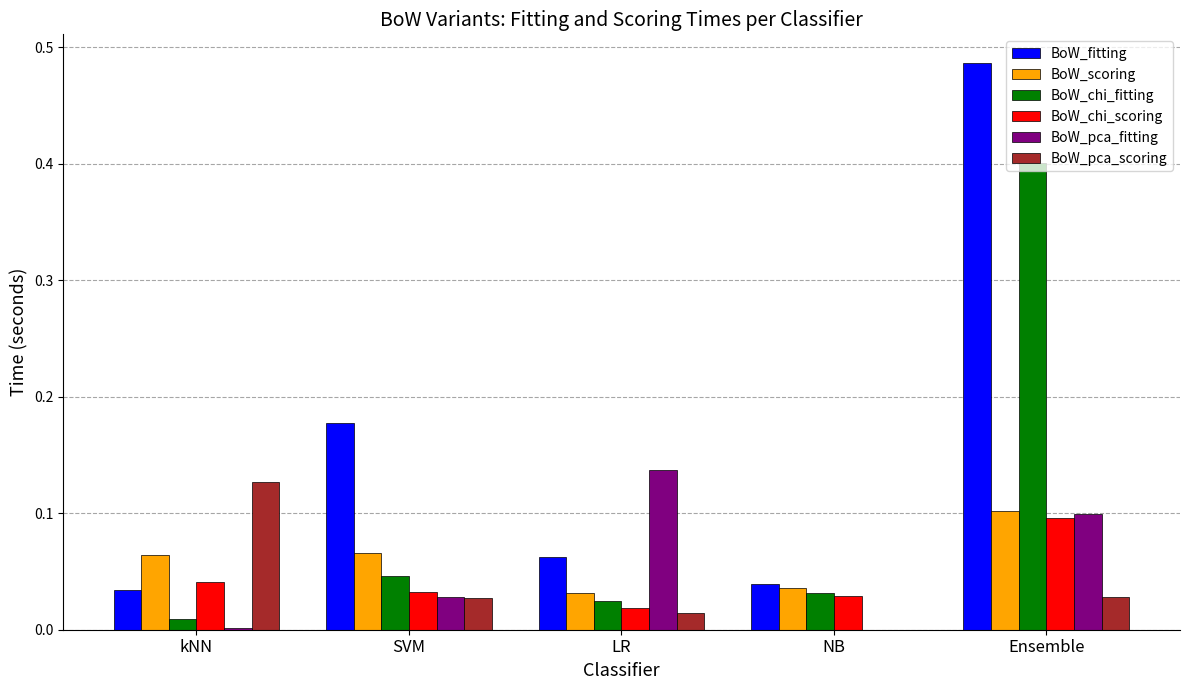

Between kNN and Ensemble, which series saw the biggest shift?

BoW_fitting